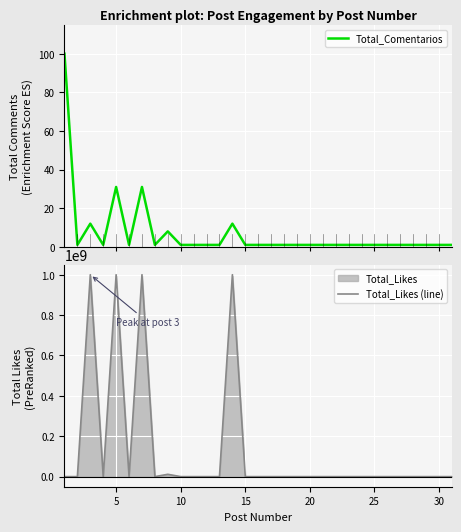

What is the maximum value for Total_Comentarios?

100